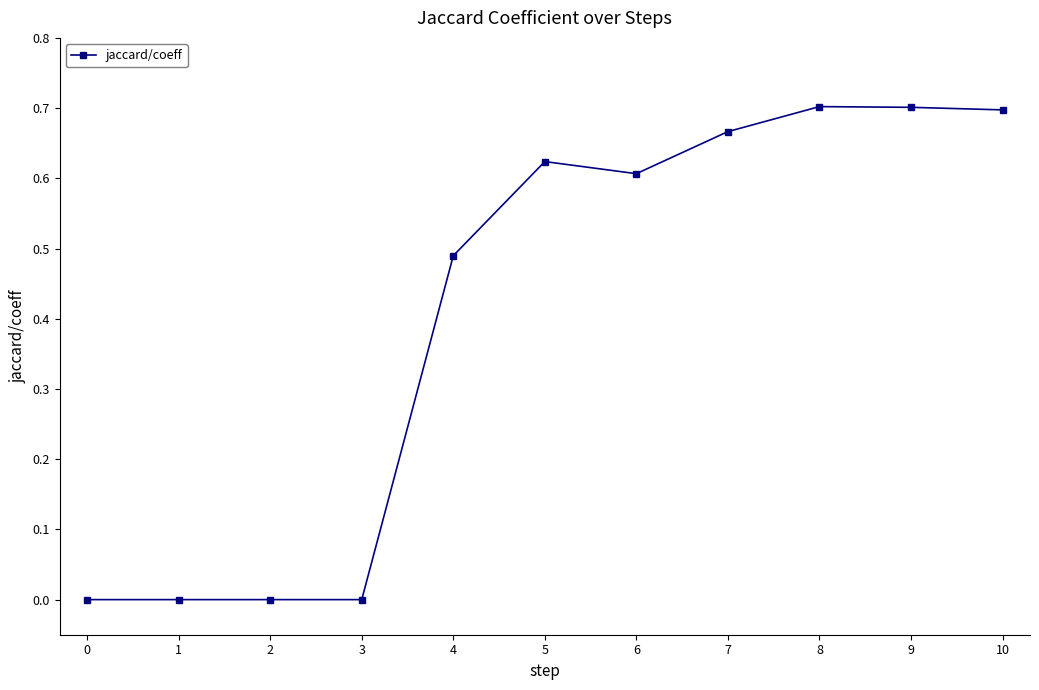

What is the sum of all values?

4.5